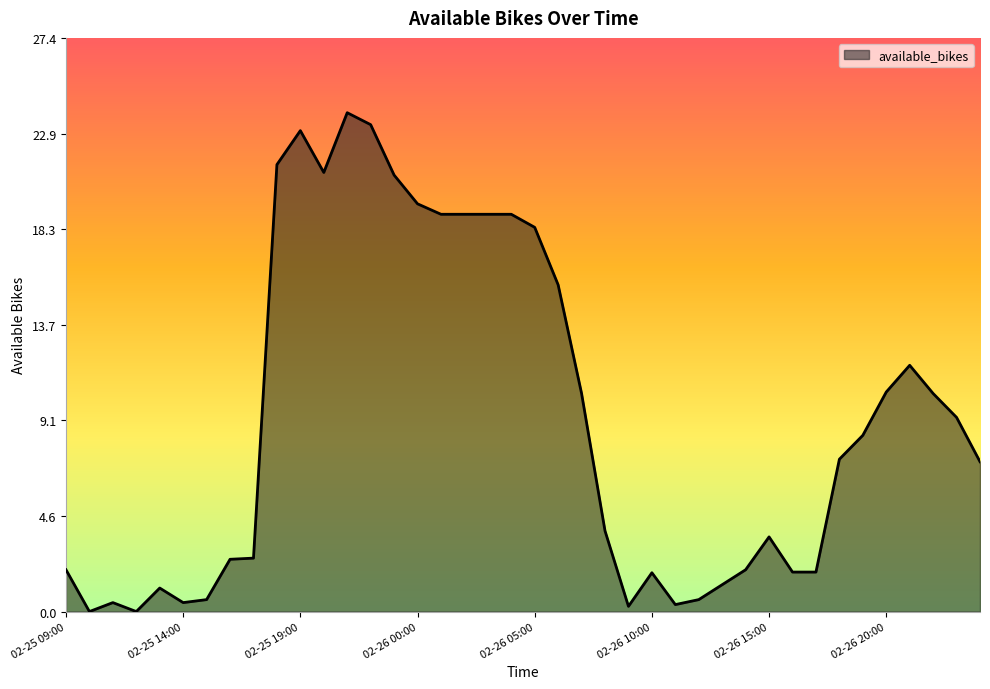

What is the difference between the maximum and minimum values?

23.9